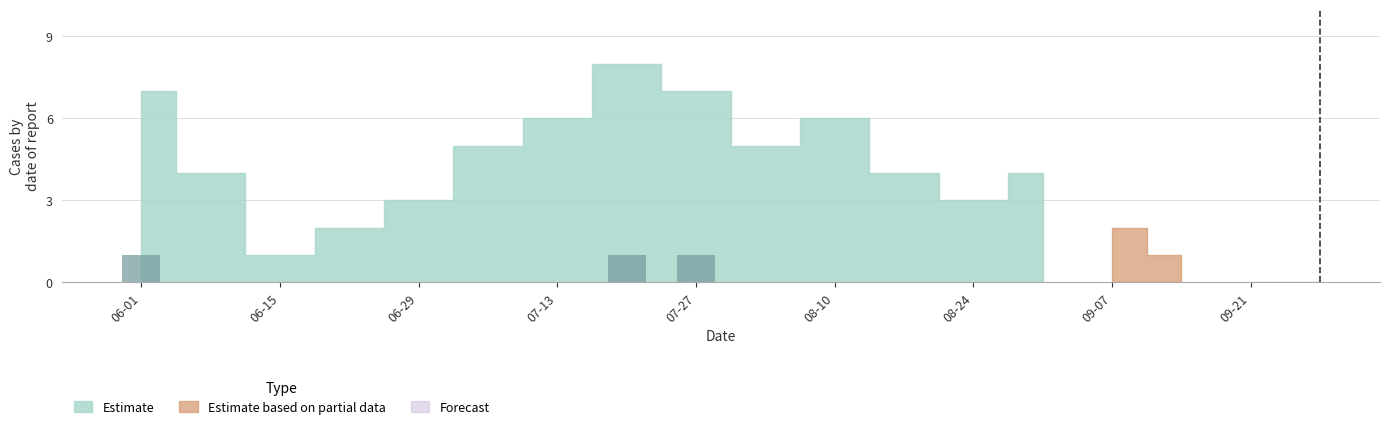

What is the sum of all values?

3